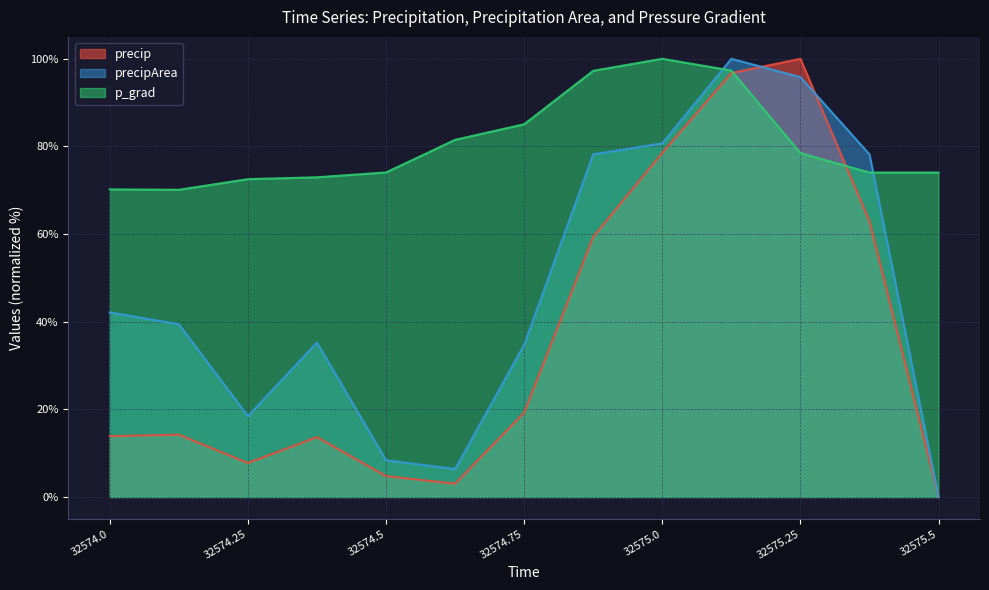

What is the label of the 9th point from the left?

32575.0